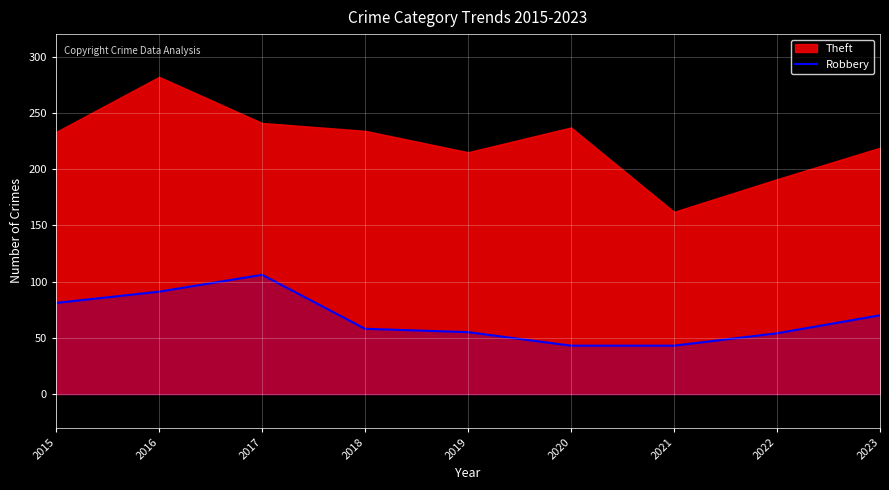

What is the maximum value for Robbery?

106